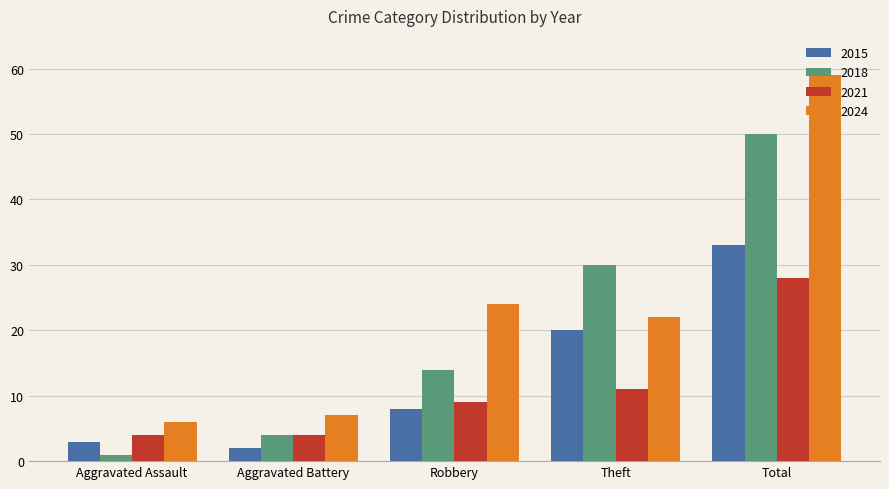

How many data points in 2024 are less than 22?

2